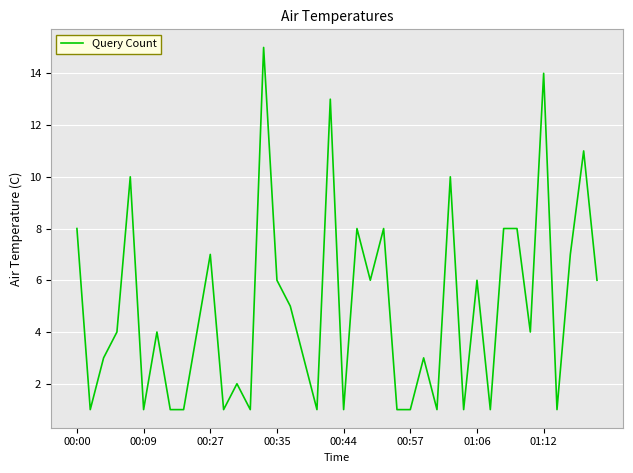

What is the average value?

5